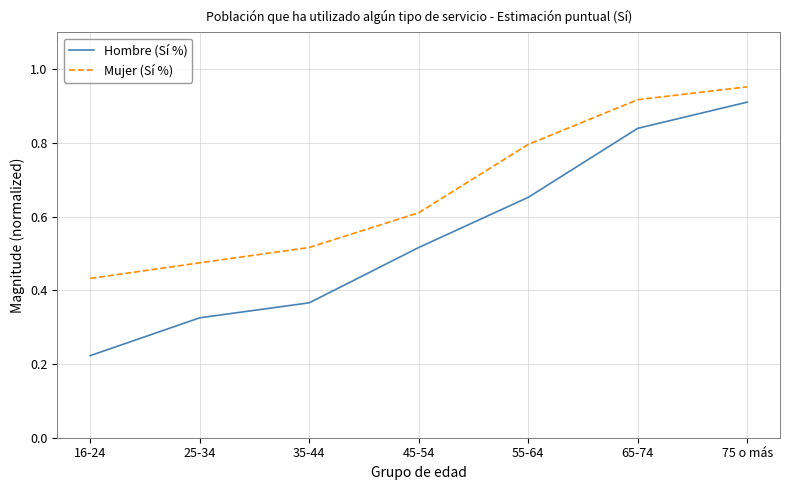

True or false: Hombre (Sí %) has a value of 0.4 at 55-64.

False